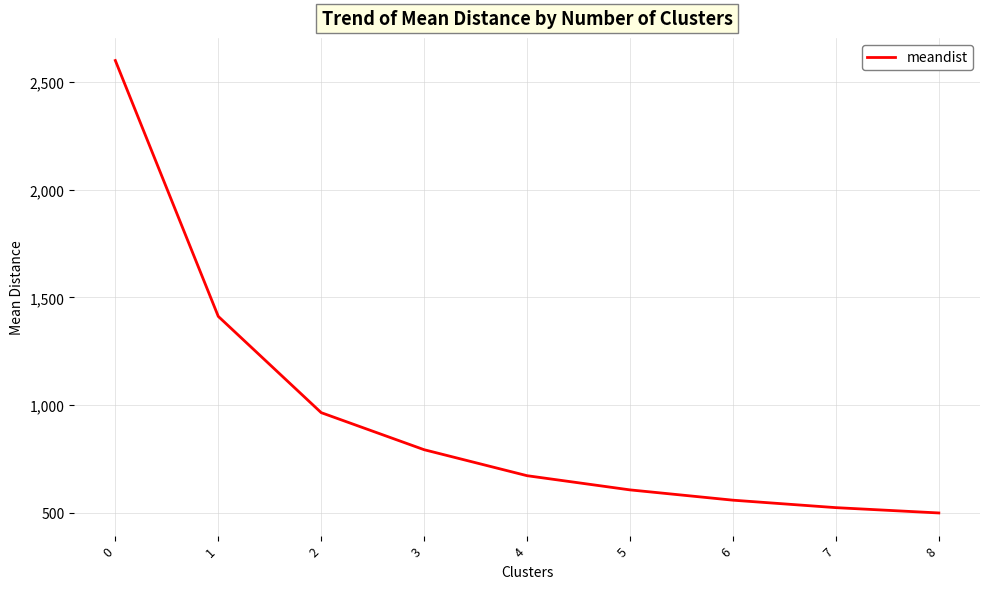

What is the greatest value displayed?

2600.3